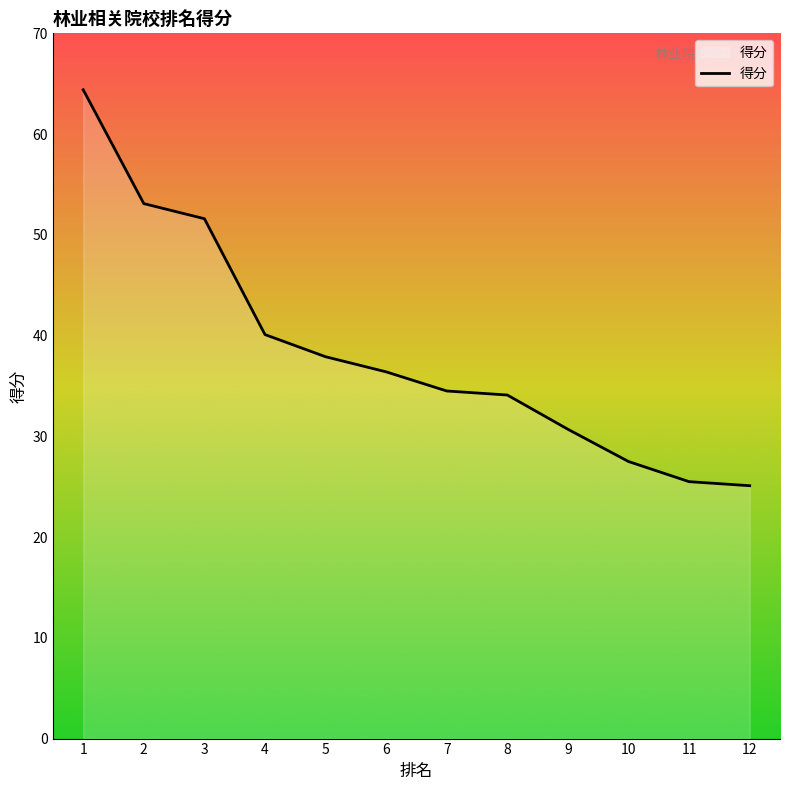

What is the greatest value displayed?

64.4